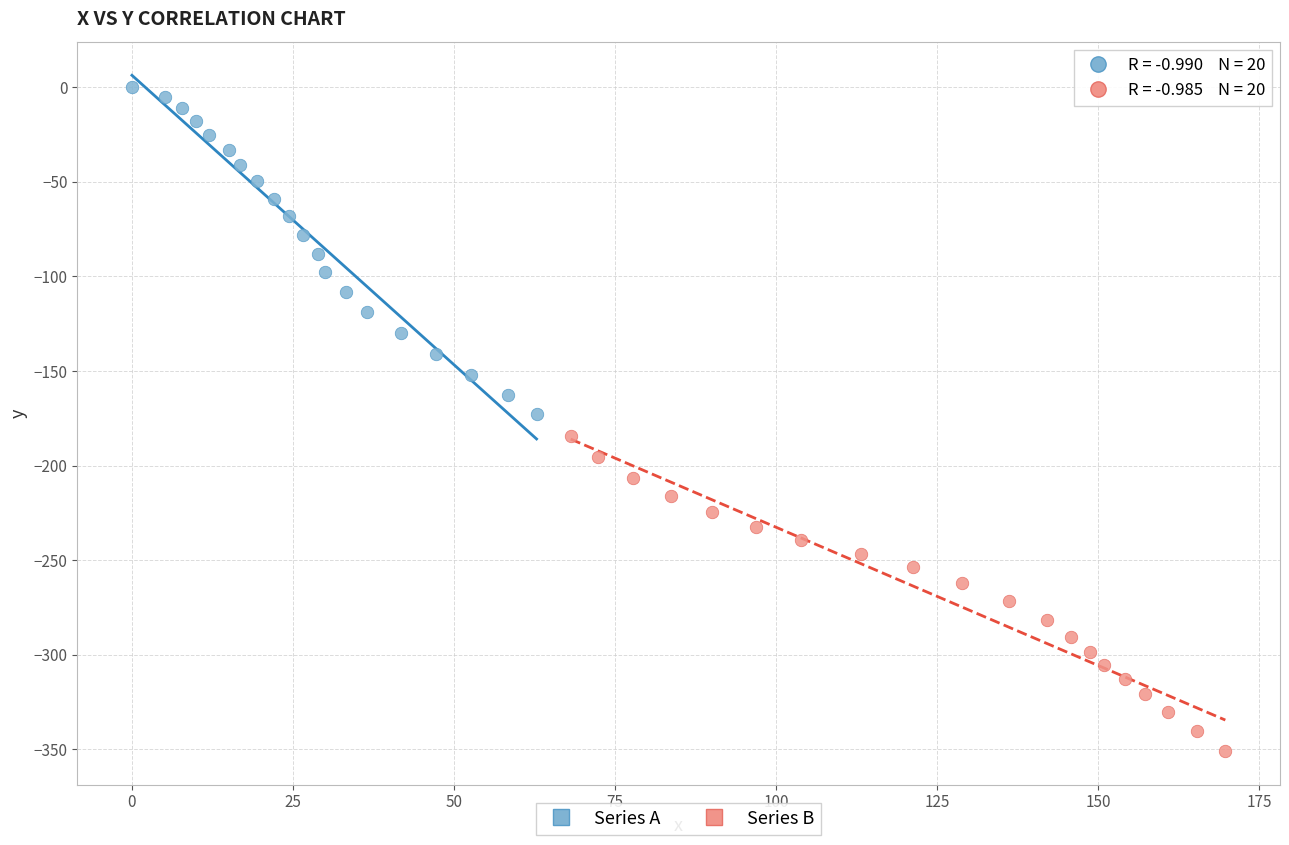

Which series has the largest Y range (max minus min)?

Series A